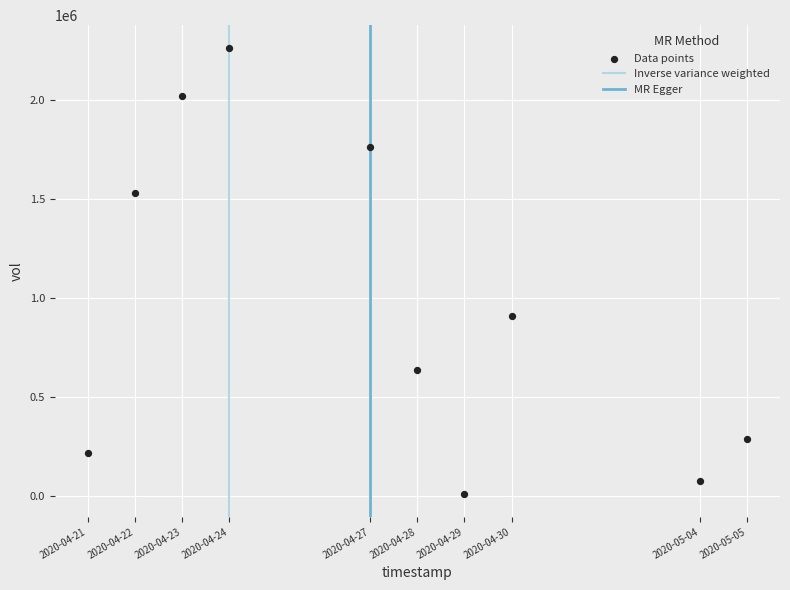

What is the range of X values (max minus min)?

1209600